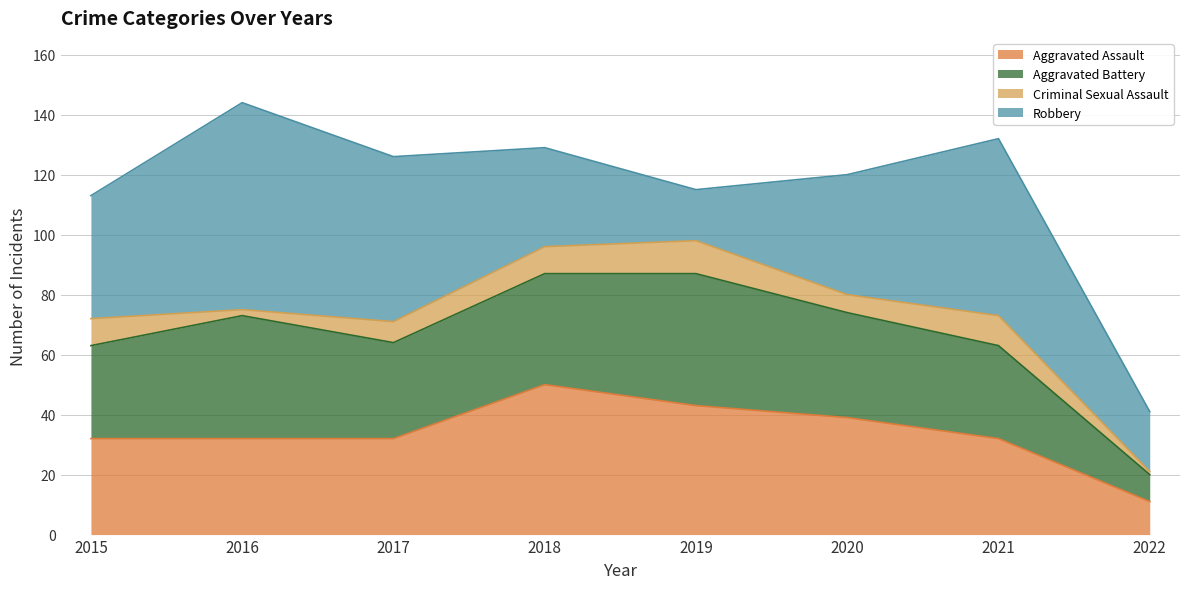

The value of Aggravated Battery at 2017 is 49. True or false?

False